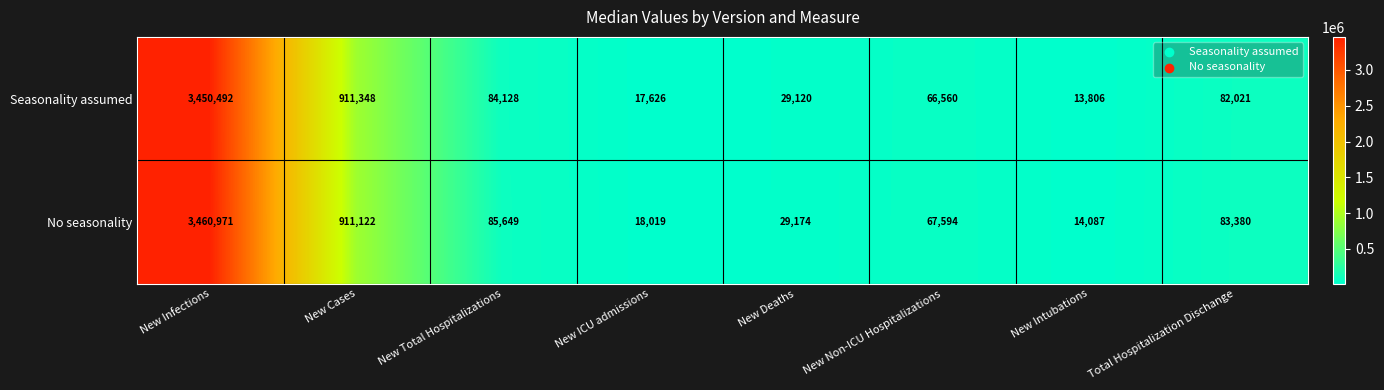

How many values in the No seasonality series are below 83380?

4